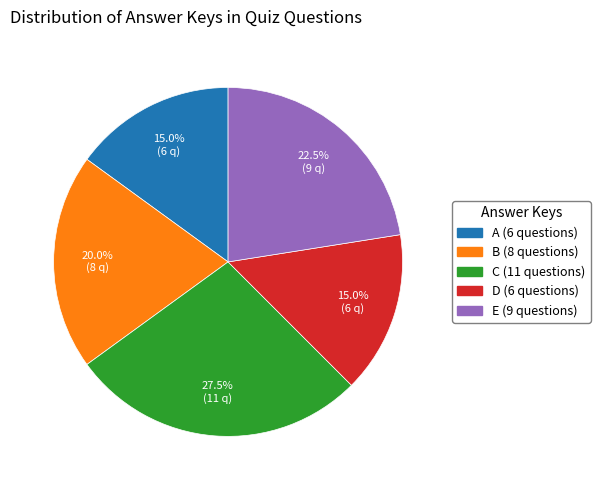

Does E account for over 50% of the chart?

No